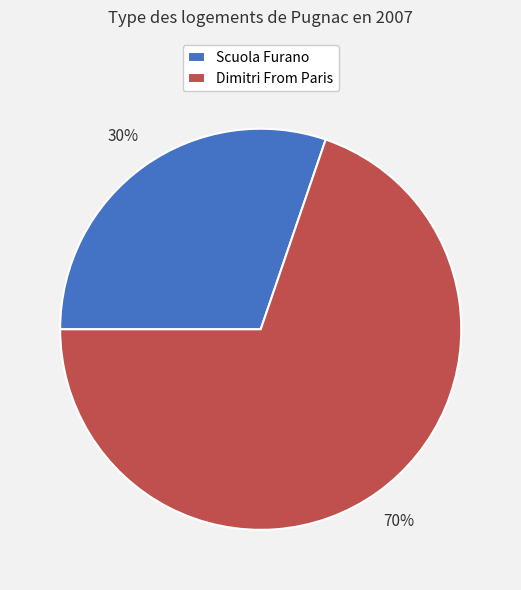

Which has a higher value, Scuola Furano or Dimitri From Paris?

Dimitri From Paris